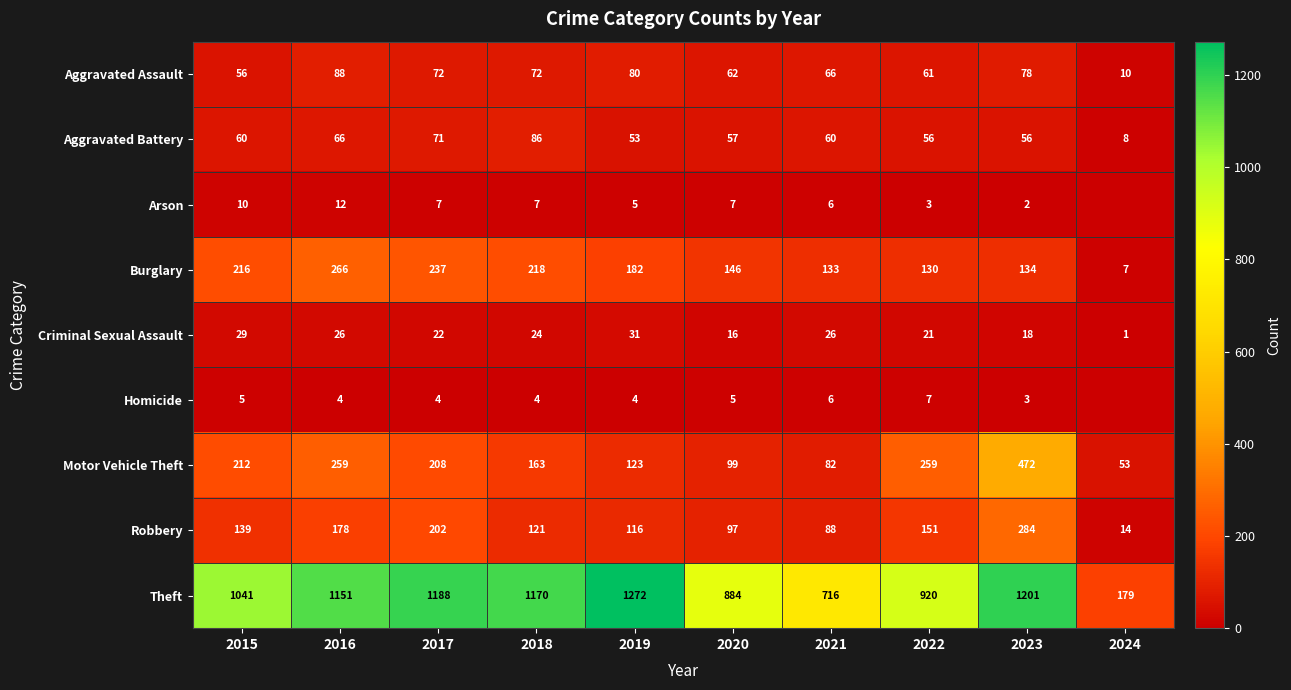

Read the Theft value at 2024, to the nearest 100.

200